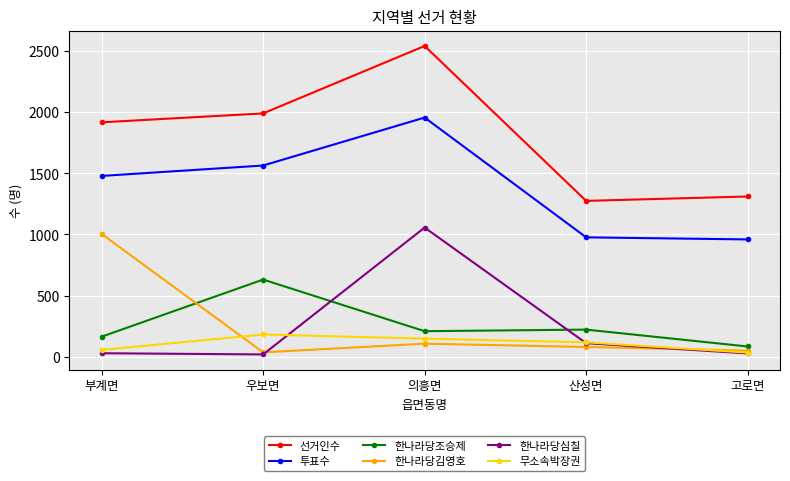

What is the difference between the highest and lowest values at 부계면?

1887